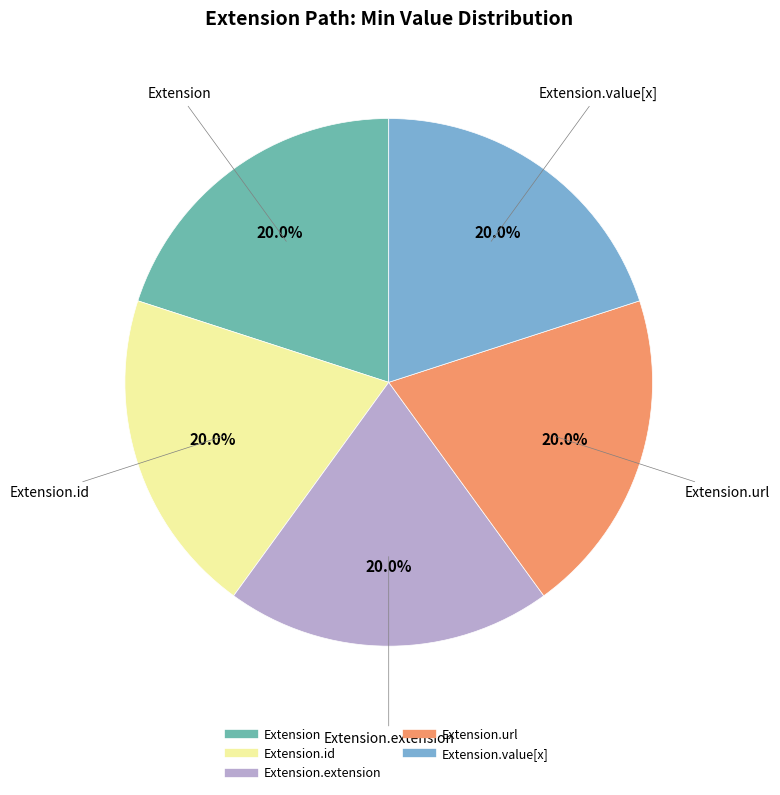

Is there any slice that represents more than half of the pie?

No